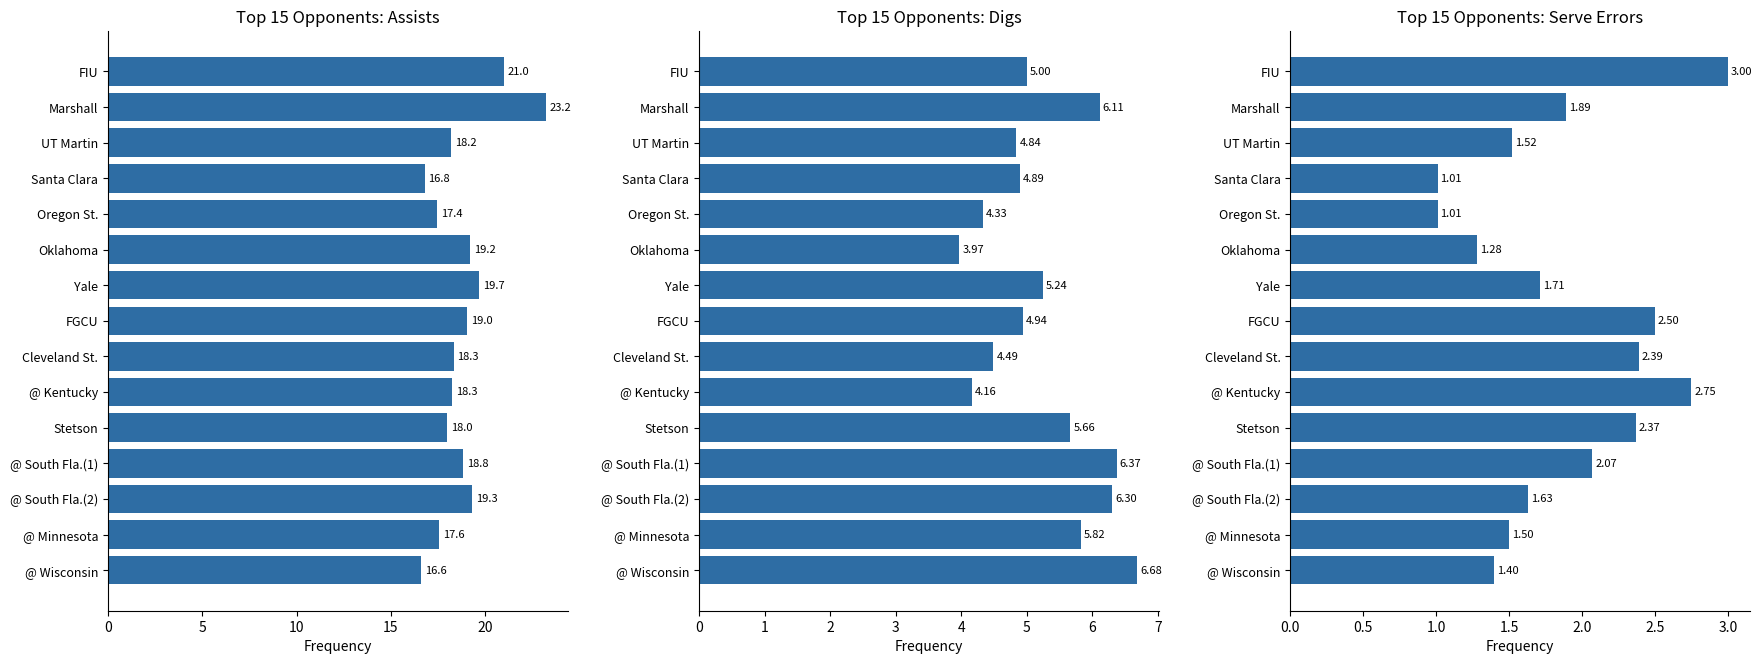

Rank the series at Yale from highest to lowest value.

Assists, Digs, SErr